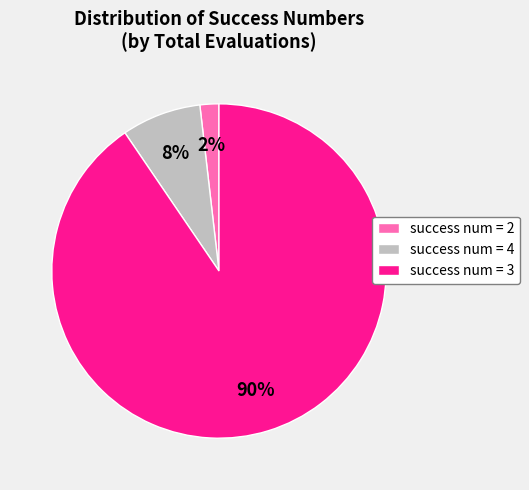

The success num = 2 slice represents 2% of the pie. True or false?

True